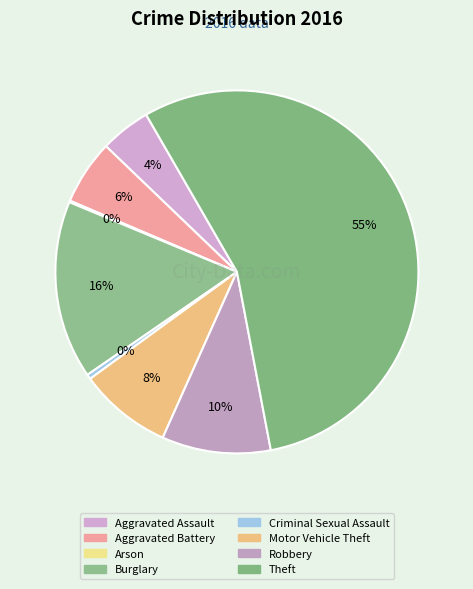

What percentage is the Burglary slice, to the nearest percent?

16%